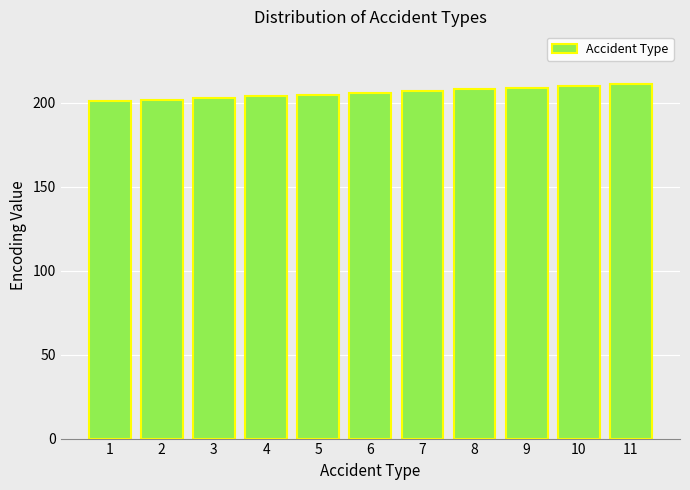

What is the sum of all values?

2266